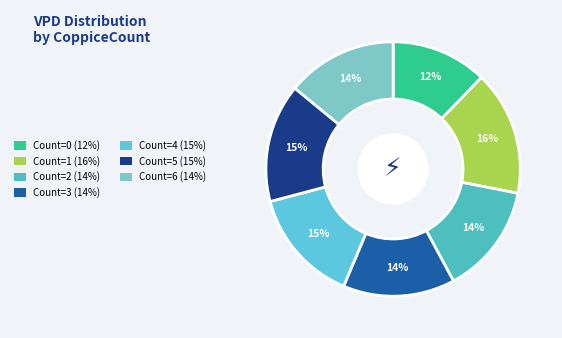

How many slices are in this pie chart?

7